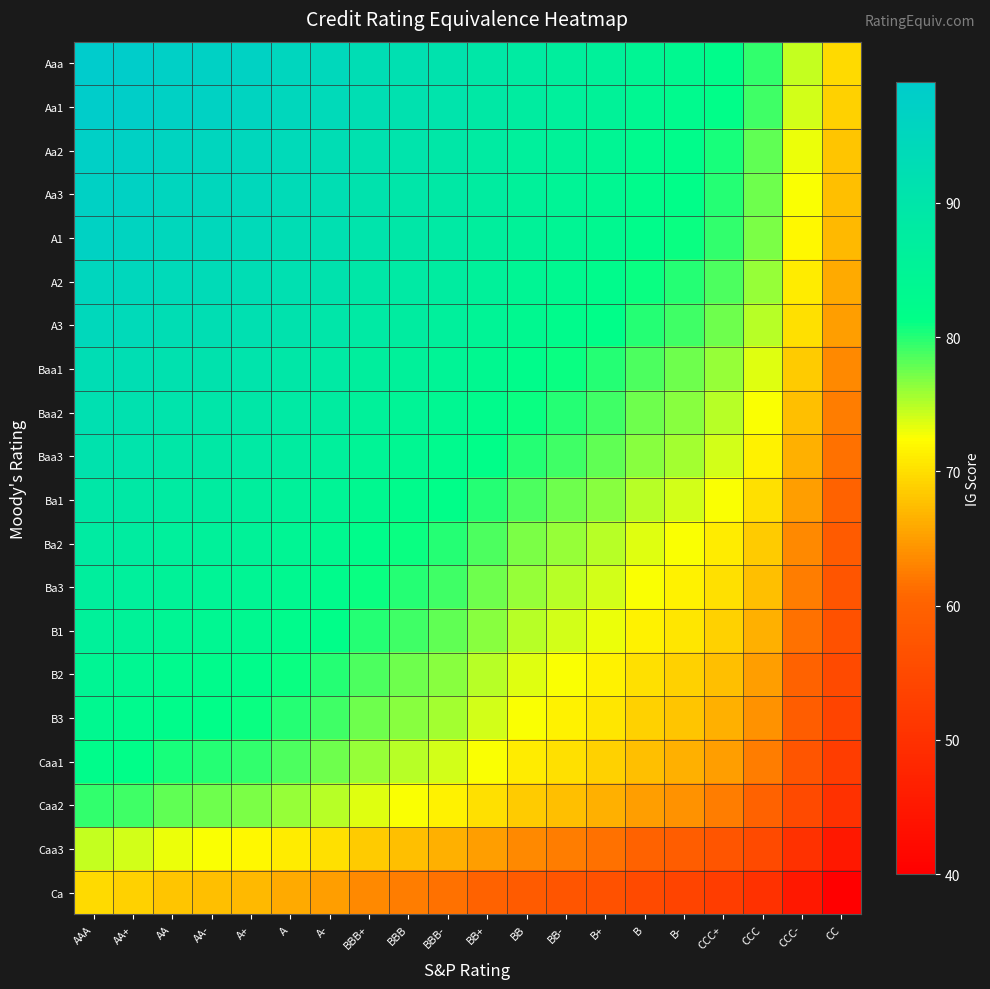

Which has a higher value, A or BB?

A